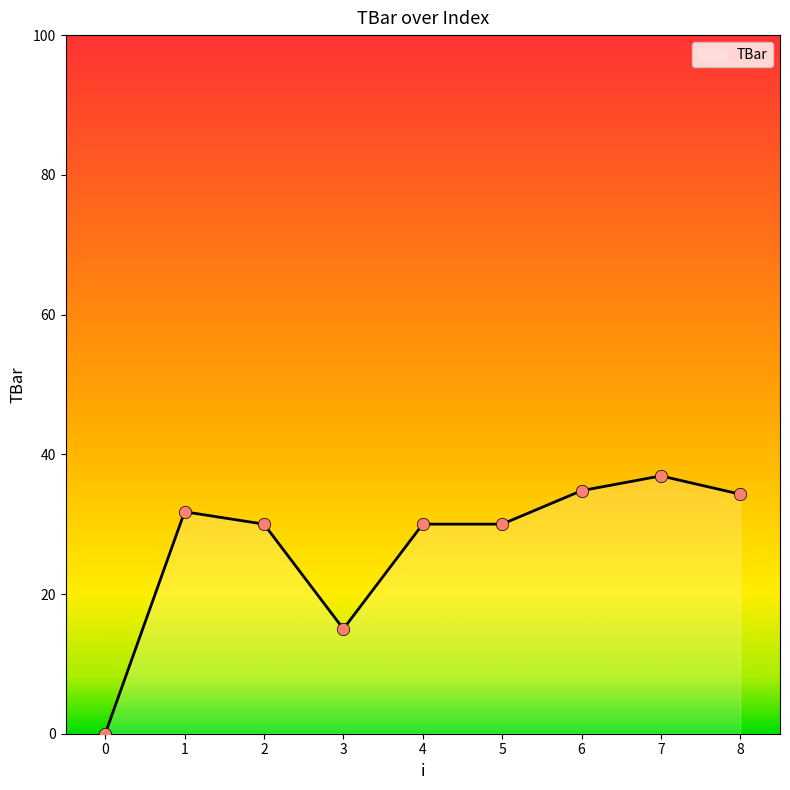

What is the change in value from 0 to 7?

+36.9